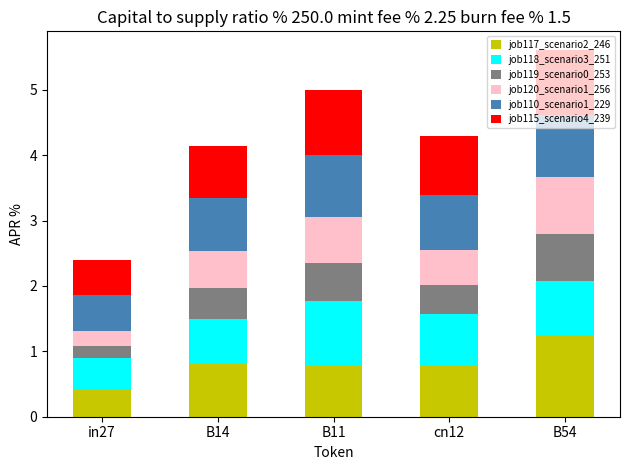

At which label does job117_scenario2_246 reach its minimum?

in27